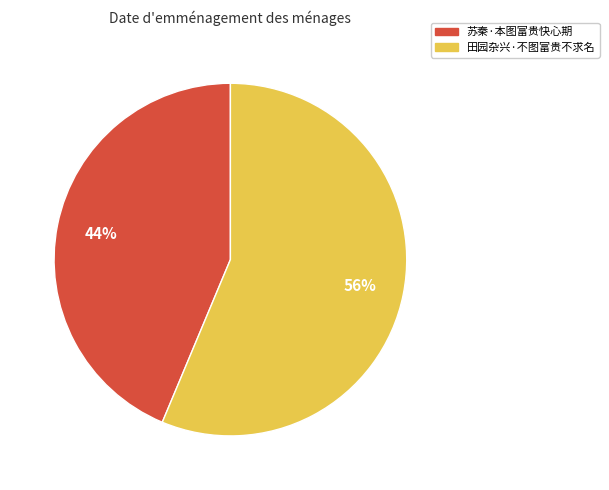

Which has a higher value, 田园杂兴·不图富贵不求名 or 苏秦·本图富贵快心期?

田园杂兴·不图富贵不求名